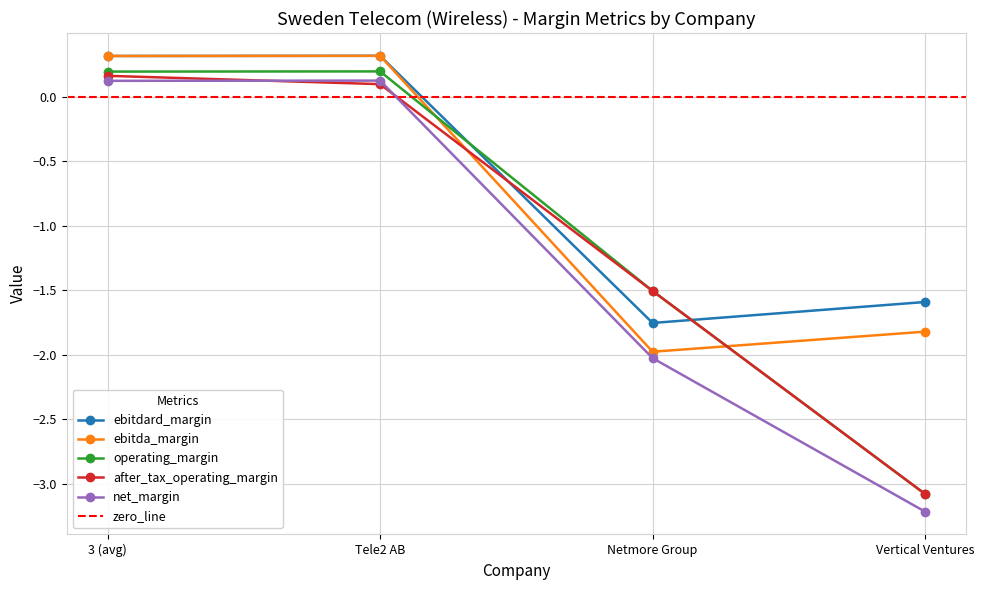

True or false: operating_margin and net_margin cross at least once.

False